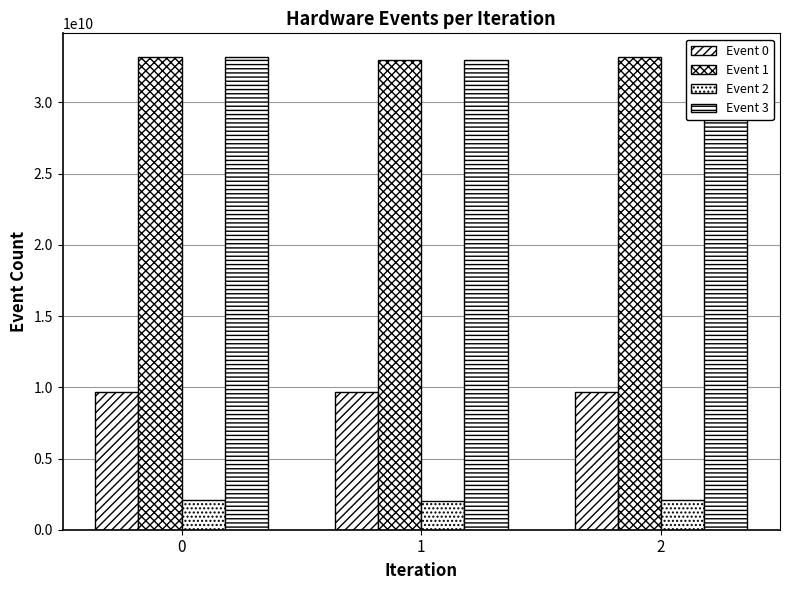

What are all the series names shown in the legend?

Event 0, Event 1, Event 2, Event 3